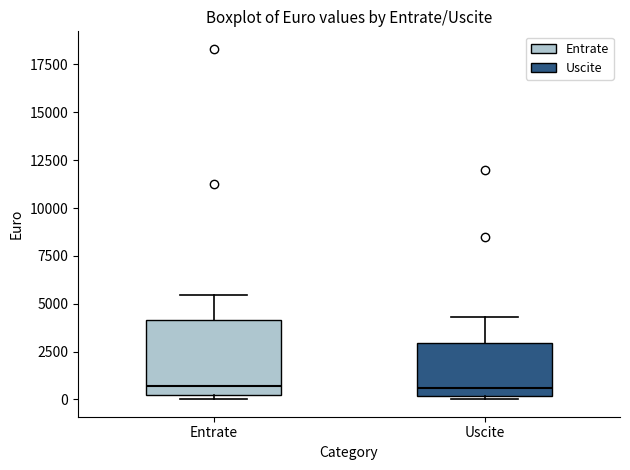

Reading left to right, transcribe this box plot: for each box, give where its median line is, the range the box spans, and where its two whiskers end, as read against the y-axis. The values are not printed on the chart, so give them approximately, as read against the axis.

Entrate: median 500 (just above the box's lower edge), box 500 to 4000, whiskers 0 to 5500
Uscite: median 500, box 0 to 3000, whiskers 0 (just below the box's lower edge) to 4500